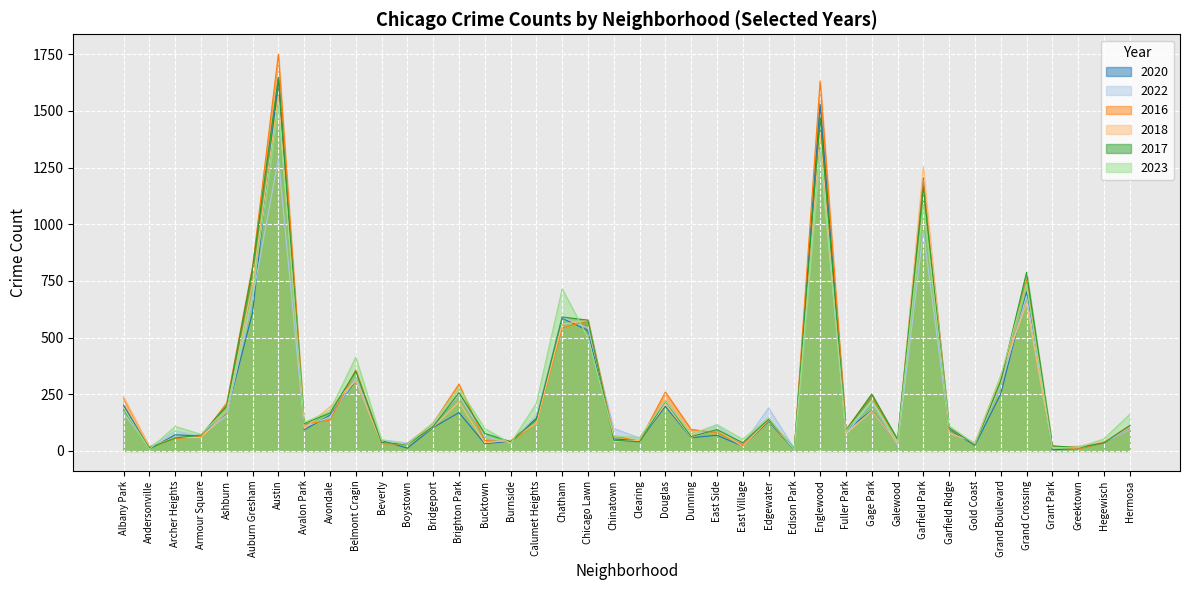

Reading right to left, list all the values displayed in this chart.

2020: 97	36	10	5	701	251	24	95	1204	37	178	91	1531	4	130	21	69	58	197	44	53	531	586	144	42	32	169	103	12	46	310	157	93	1641	610	169	66	71	8	202
2022: 93	38	17	18	684	289	29	99	969	26	219	73	1328	10	189	28	112	59	213	57	99	542	590	158	33	63	247	120	35	49	319	150	105	1290	675	157	66	88	17	167
2016: 112	37	8	21	752	309	30	100	1197	36	248	94	1633	8	133	28	80	95	260	43	66	575	542	121	39	46	295	123	31	31	358	135	118	1751	815	212	63	54	18	234
2018: 101	42	21	14	652	332	38	78	1253	37	176	75	1403	6	137	19	95	61	207	46	41	576	559	122	47	36	216	105	28	35	309	196	98	1567	738	173	59	59	17	239
2017: 111	36	15	22	788	309	28	102	1165	51	251	89	1471	9	139	36	94	63	220	40	47	577	591	138	41	77	257	107	28	37	352	167	121	1648	806	200	70	57	14	183
2023: 161	53	14	13	737	331	31	110	1087	40	223	87	1318	6	147	51	116	74	221	59	66	501	715	210	33	99	277	124	29	48	414	177	125	1526	694	185	73	108	7	188